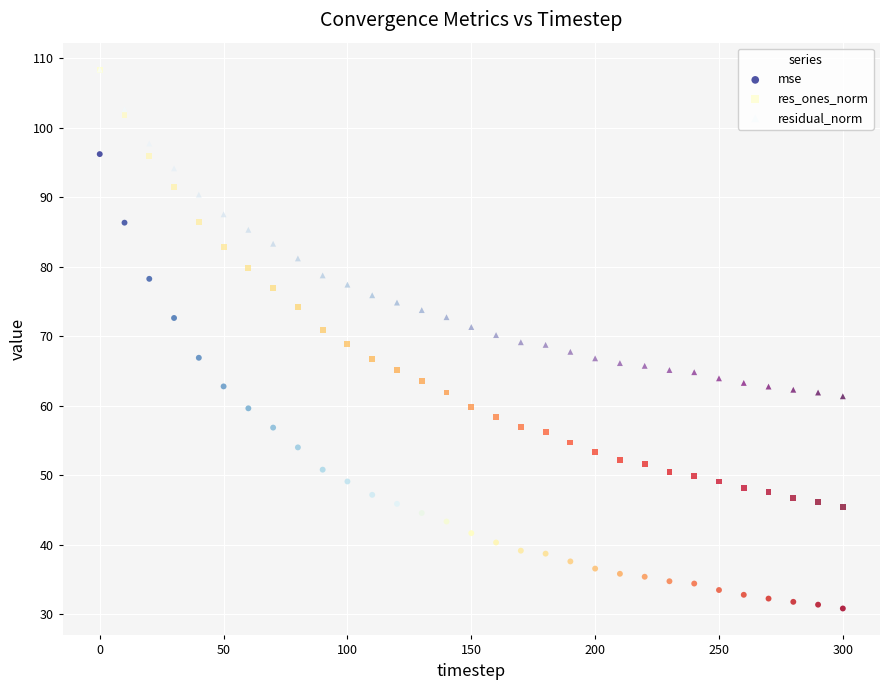

Which series reaches the minimum Y coordinate?

mse